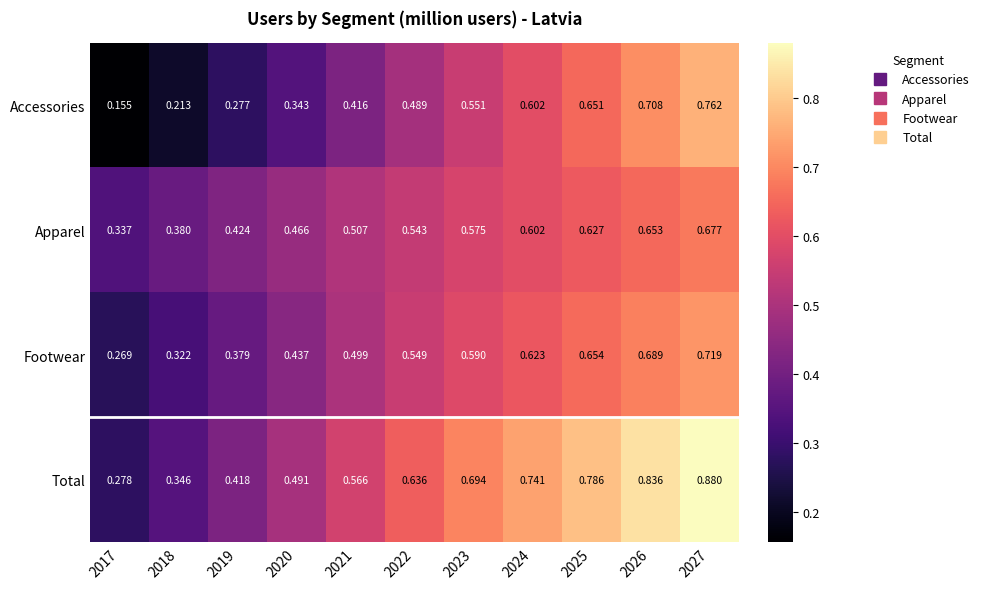

Rank the series by their maximum value, from lowest to highest.

Apparel, Footwear, Accessories, Total